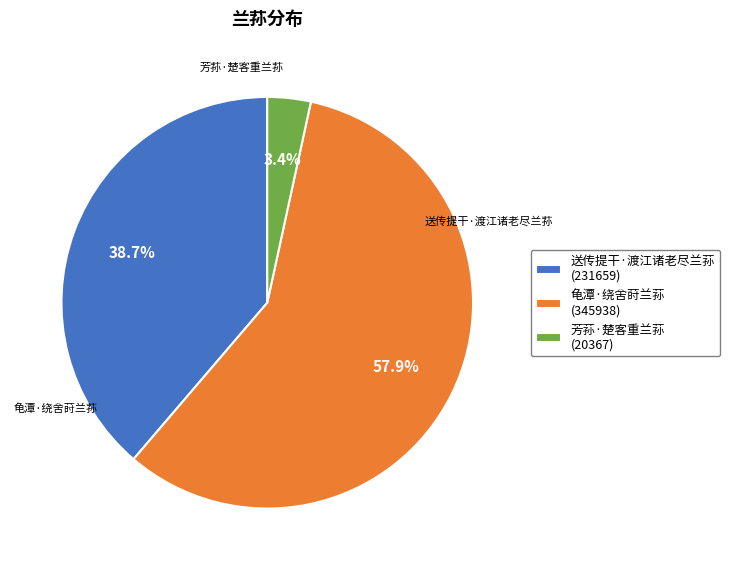

Which slice is the smallest?

芳荪·楚客重兰荪